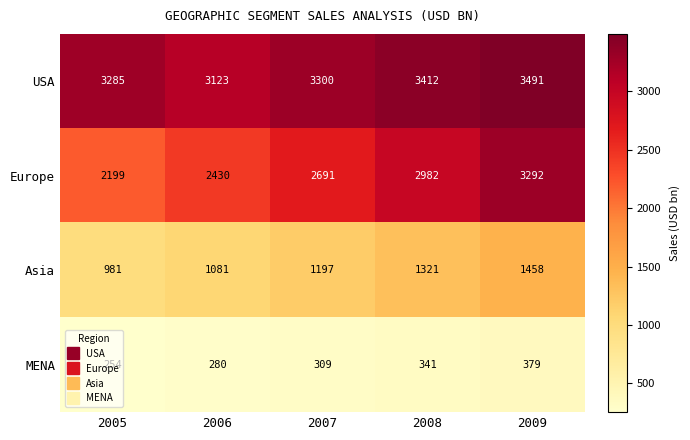

Which series has the largest total across all categories?

USA